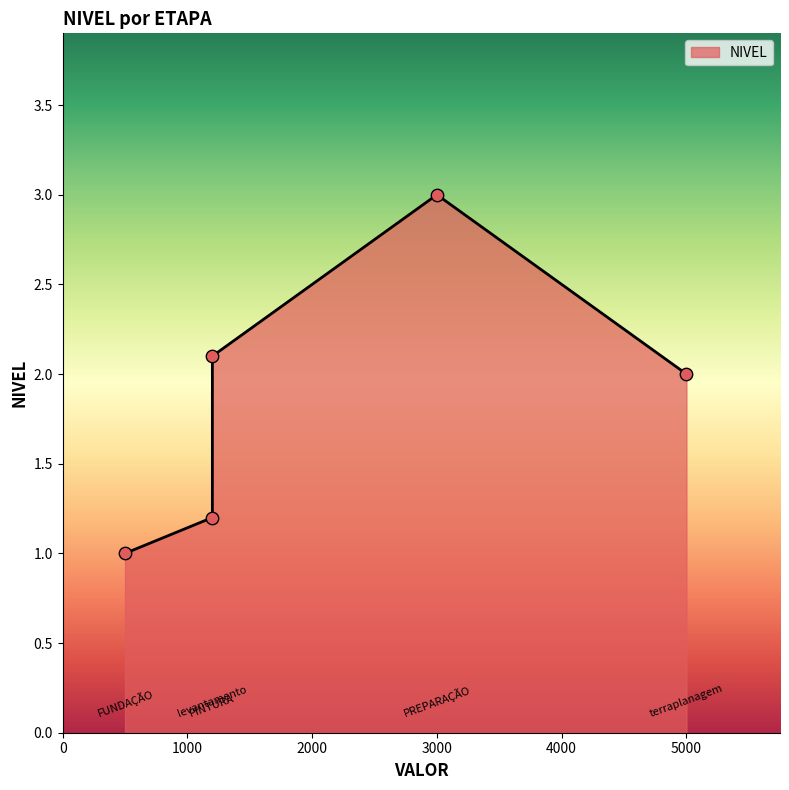

What is the change in value from terraplanagem to levantamento?

+0.1